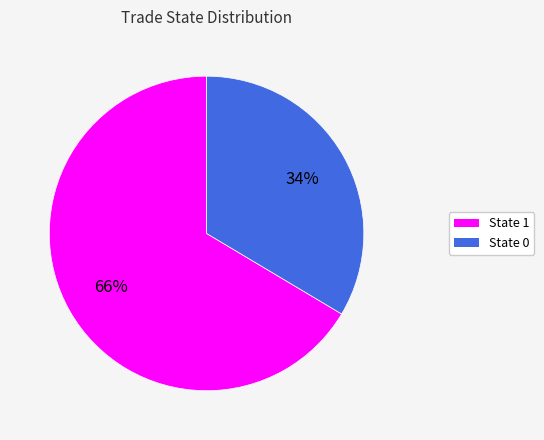

How many segments does this pie chart have?

2